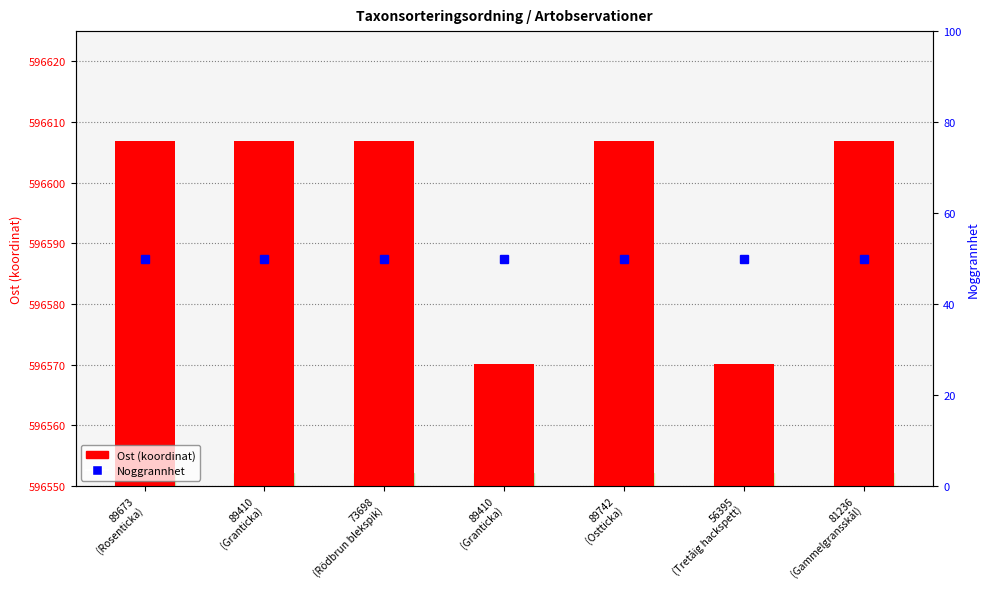

True or false: Ost (koordinat) has a value of 596570.1 at 89410
(Granticka).

True